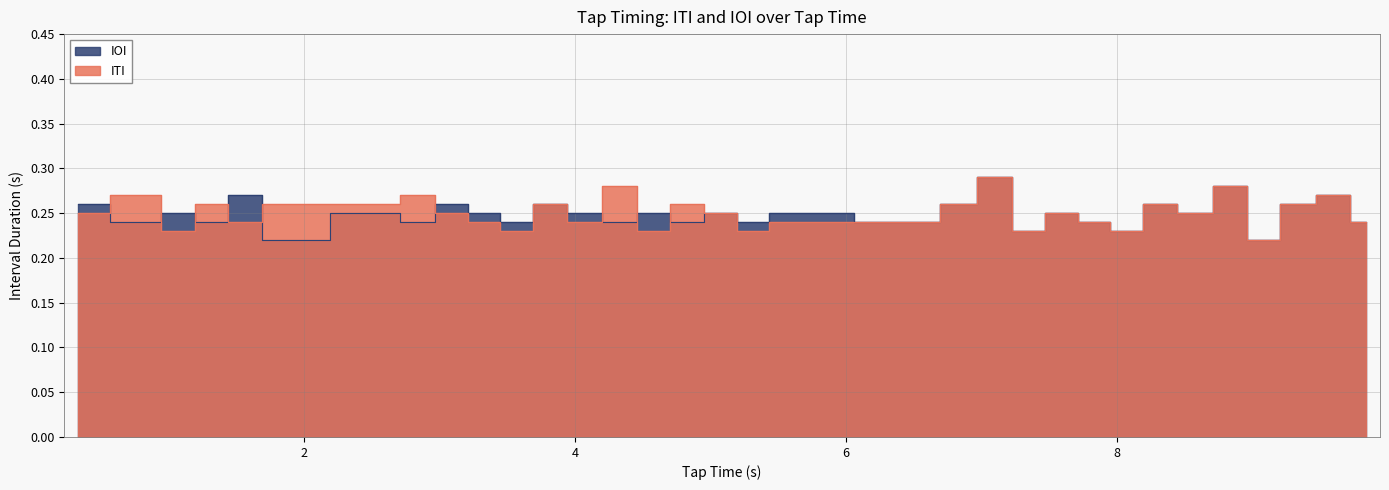

Reading left to right, transcribe all the data shown in this chart.

ITI: 0.33=0.2	0.81=0.3	1.08=0.2	1.31=0.3	1.57=0.2	1.81=0.3	2.57=0.3	2.84=0.3	3.09=0.2	3.33=0.2	3.56=0.2	3.82=0.3	4.06=0.2	4.34=0.3	4.57=0.2	4.83=0.3	5.08=0.2	5.31=0.2	5.55=0.2	6.56=0.2	6.82=0.3	7.11=0.3	7.34=0.2	7.59=0.2	7.83=0.2	8.06=0.2	8.32=0.3	8.57=0.2	8.85=0.3	9.07=0.2	9.33=0.3	9.6=0.3	9.84=0.2
IOI: 0.33=0.3	0.81=0.2	1.08=0.2	1.31=0.2	1.57=0.3	1.81=0.2	2.57=0.2	2.84=0.2	3.09=0.3	3.33=0.2	3.56=0.2	3.82=0.3	4.06=0.2	4.34=0.2	4.57=0.2	4.83=0.2	5.08=0.2	5.31=0.2	5.55=0.2	6.56=0.2	6.82=0.3	7.11=0.3	7.34=0.2	7.59=0.2	7.83=0.2	8.06=0.2	8.32=0.3	8.57=0.2	8.85=0.3	9.07=0.2	9.33=0.3	9.6=0.3	9.84=0.2